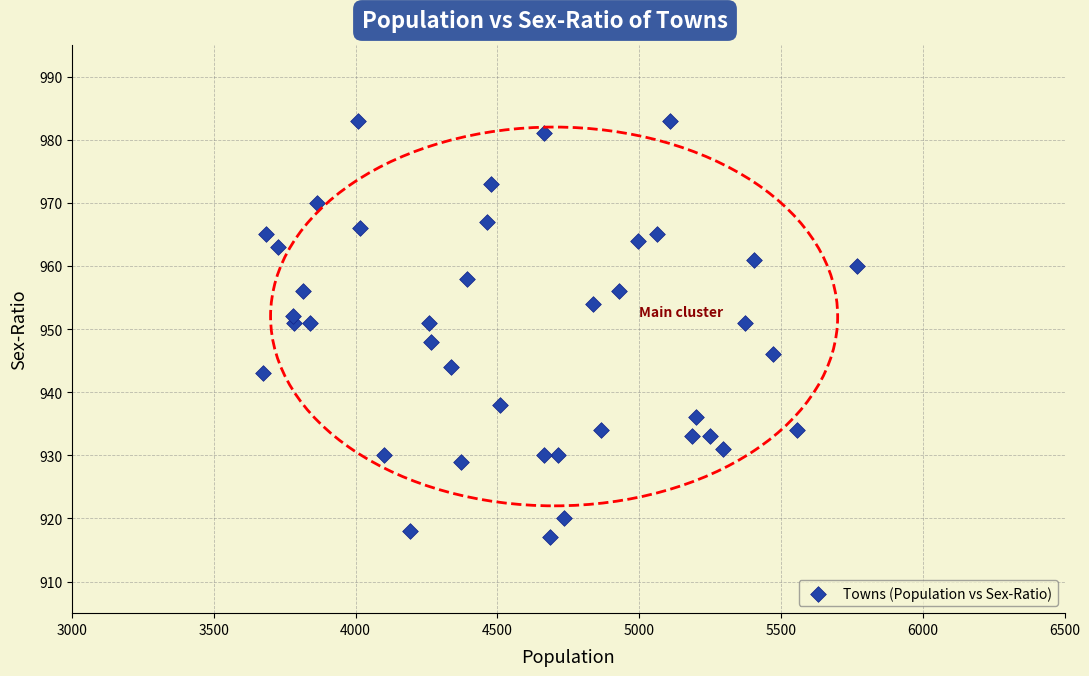

What is the range of Y values (max minus min)?

66